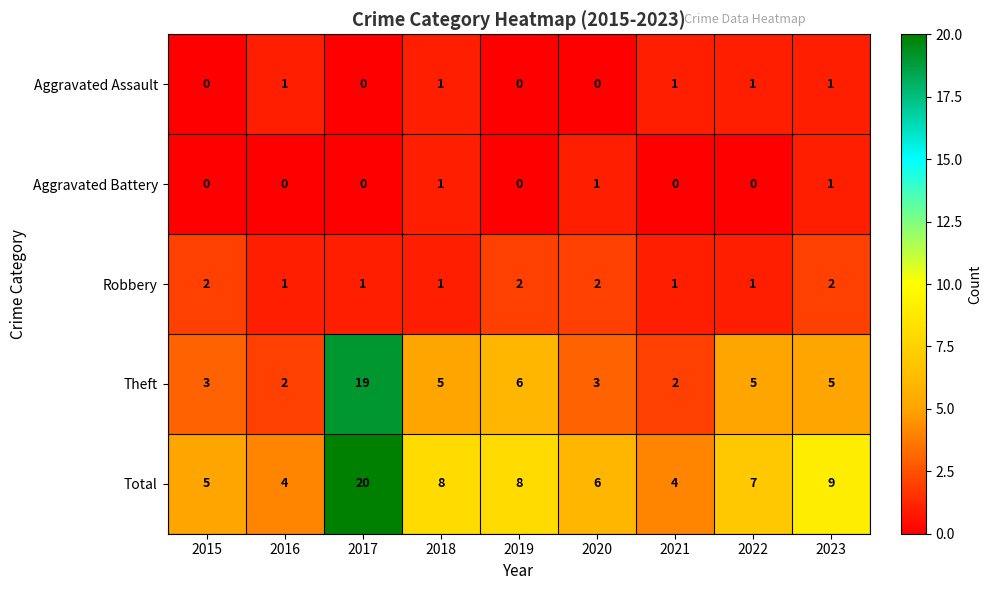

The Aggravated Battery series shows 1 at 2023. True or false?

True